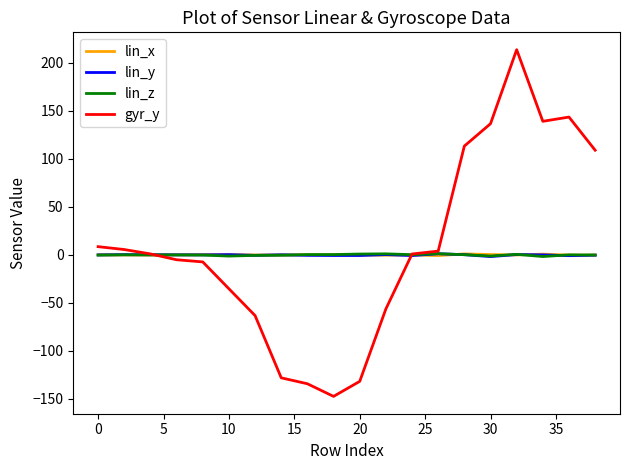

What is the average value of the lin_x series?

-0.1